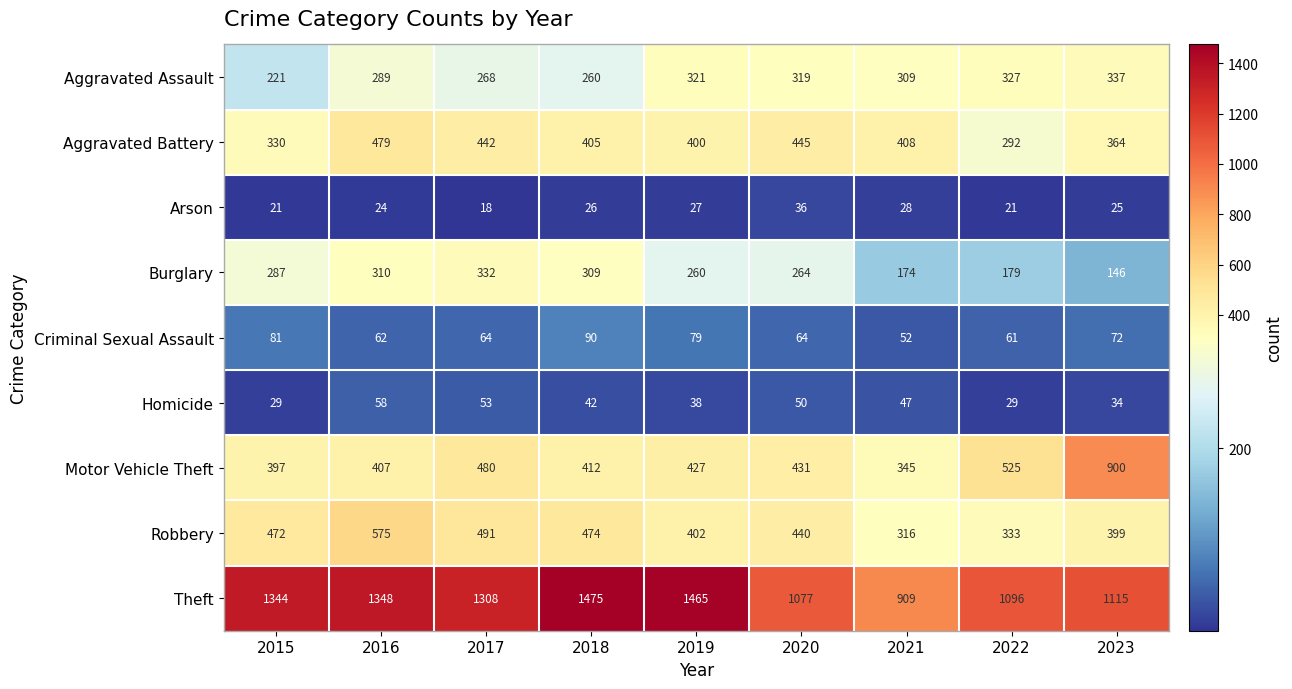

List the series in order of their peak value, lowest first.

Arson, Homicide, Criminal Sexual Assault, Burglary, Aggravated Assault, Aggravated Battery, Robbery, Motor Vehicle Theft, Theft